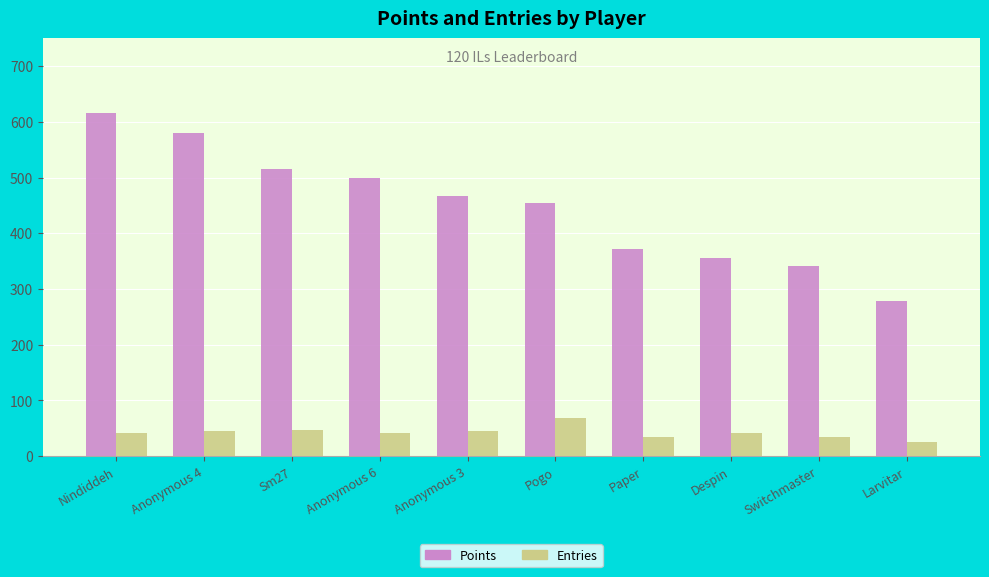

What is the difference between the maximum and minimum values in the Entries series?

43